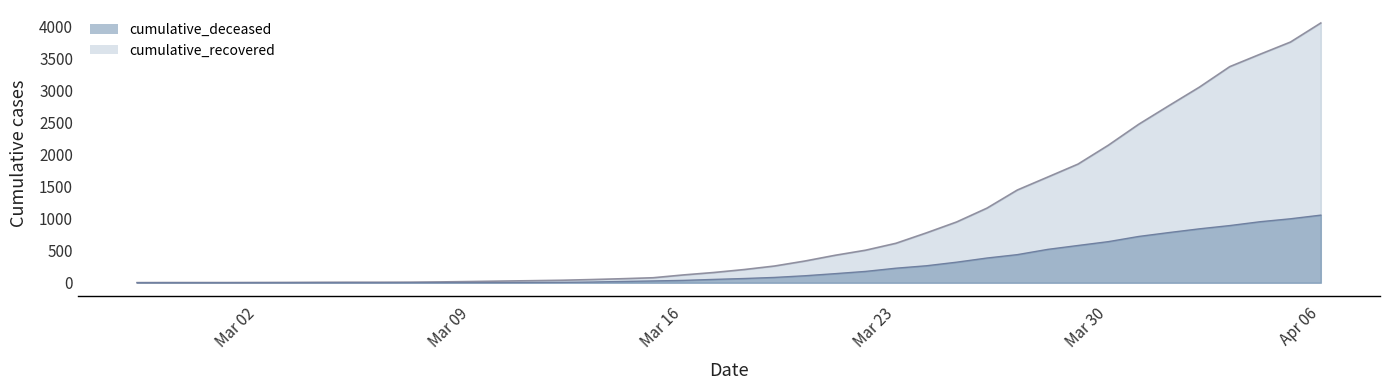

What is the approximate value of cumulative_deceased at 2020-03-14?

20